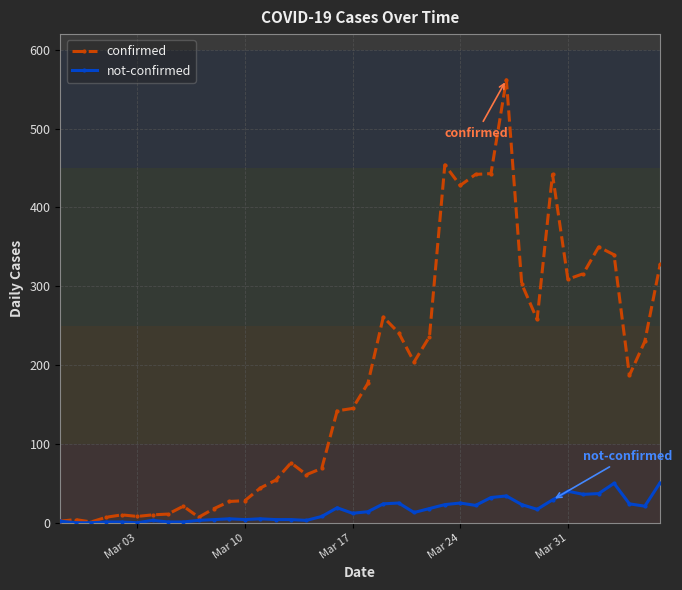

True or false: confirmed has more than 2 interior local peaks.

True